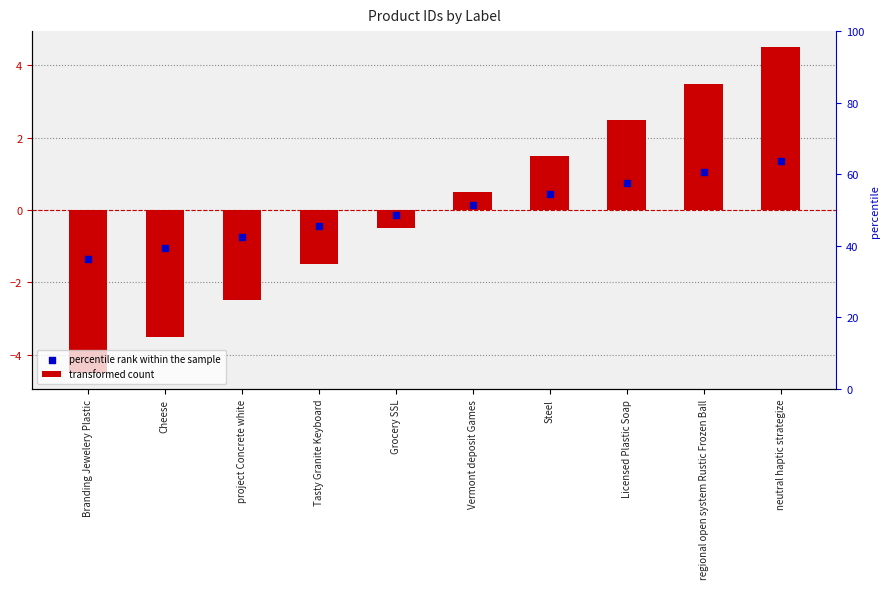

At which category is the sum across all series the highest?

neutral haptic strategize